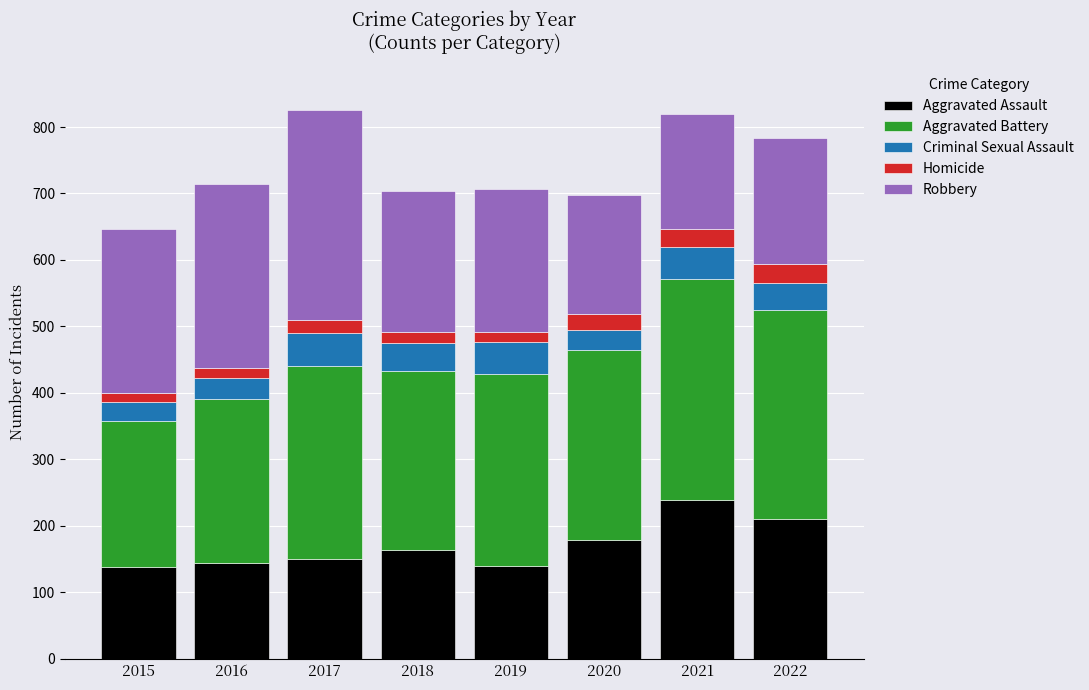

Is it true that Aggravated Assault equals 150 at 2017?

True